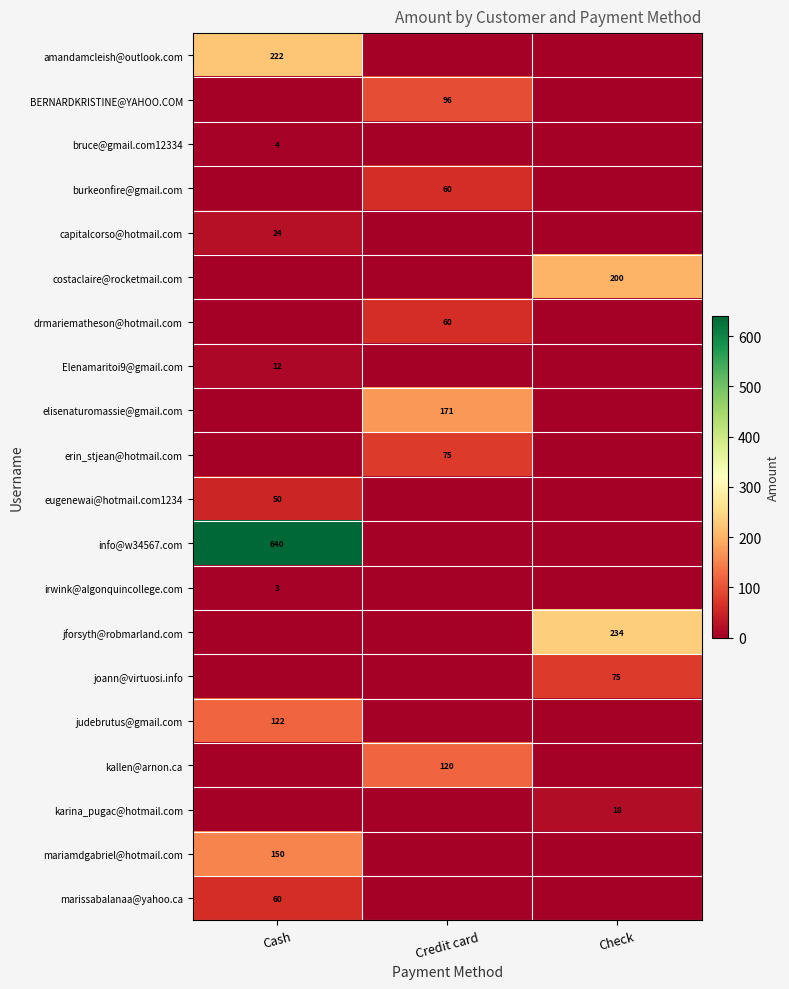

The value of judebrutus@gmail.com at Cash is 122. True or false?

True